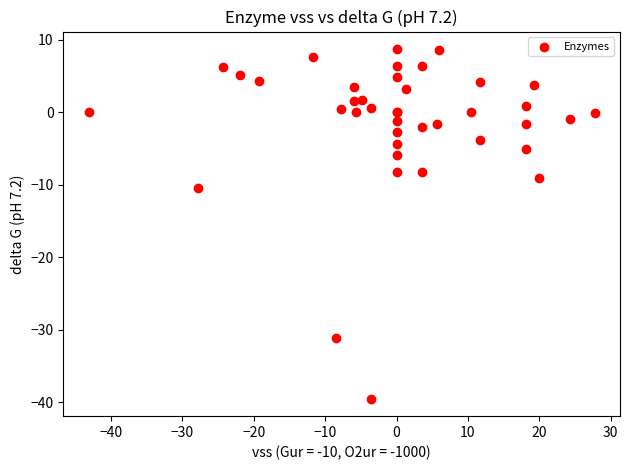

What Y value in the scatter plot is closest to -15?

-10.5